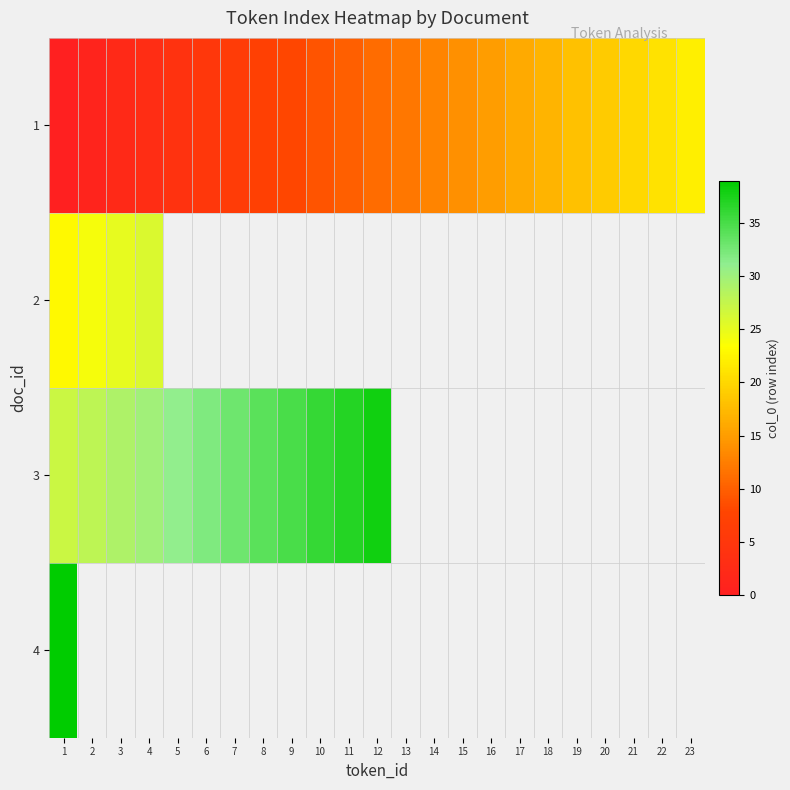

What is the greatest value displayed?

39.0